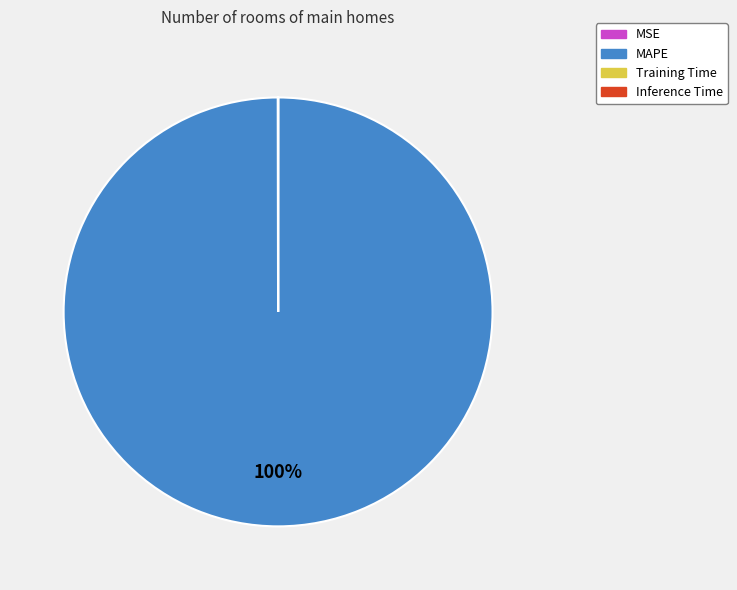

What is the largest slice in the pie chart?

MAPE